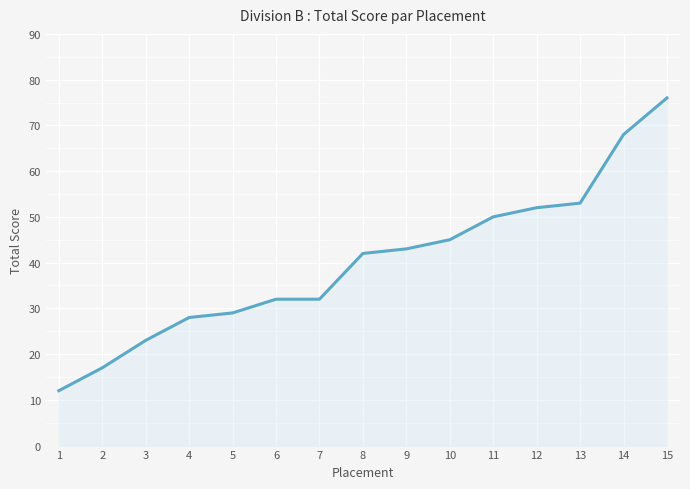

Does the chart display data point markers on the line(s)?

No